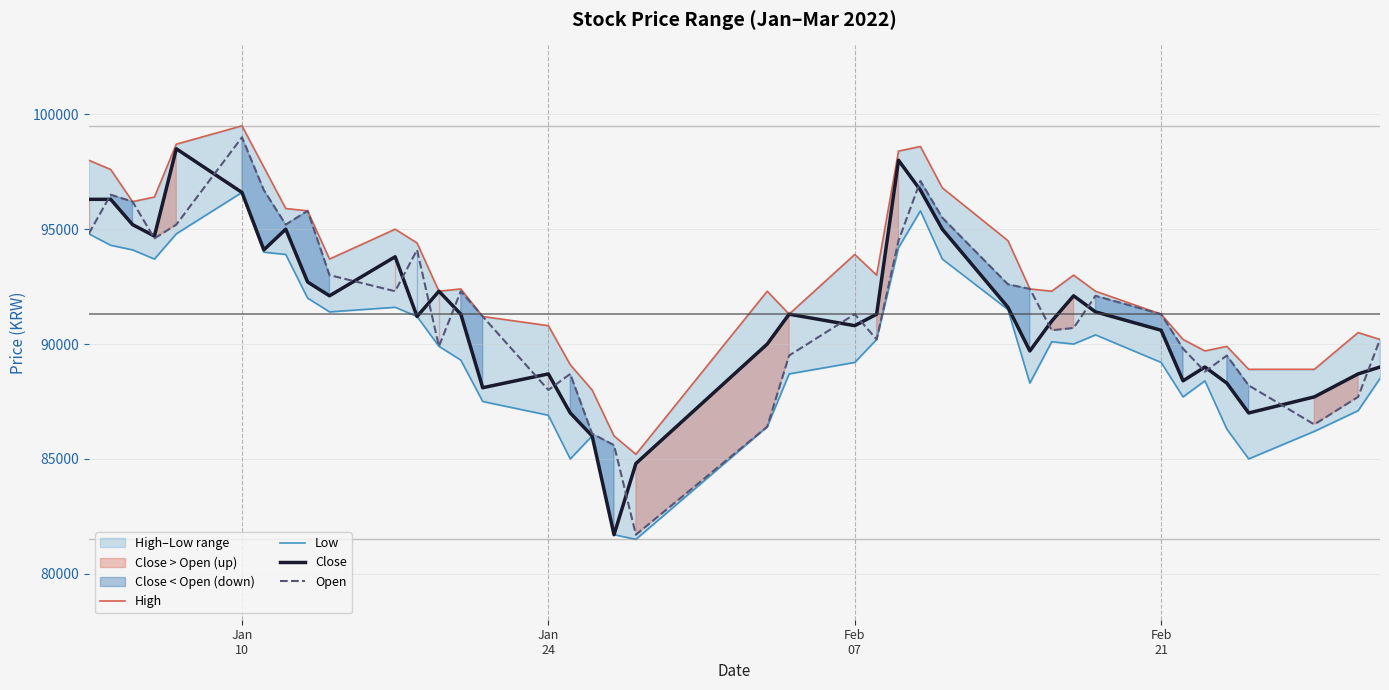

What are all the series names shown in the legend?

High, Low, Close, Open